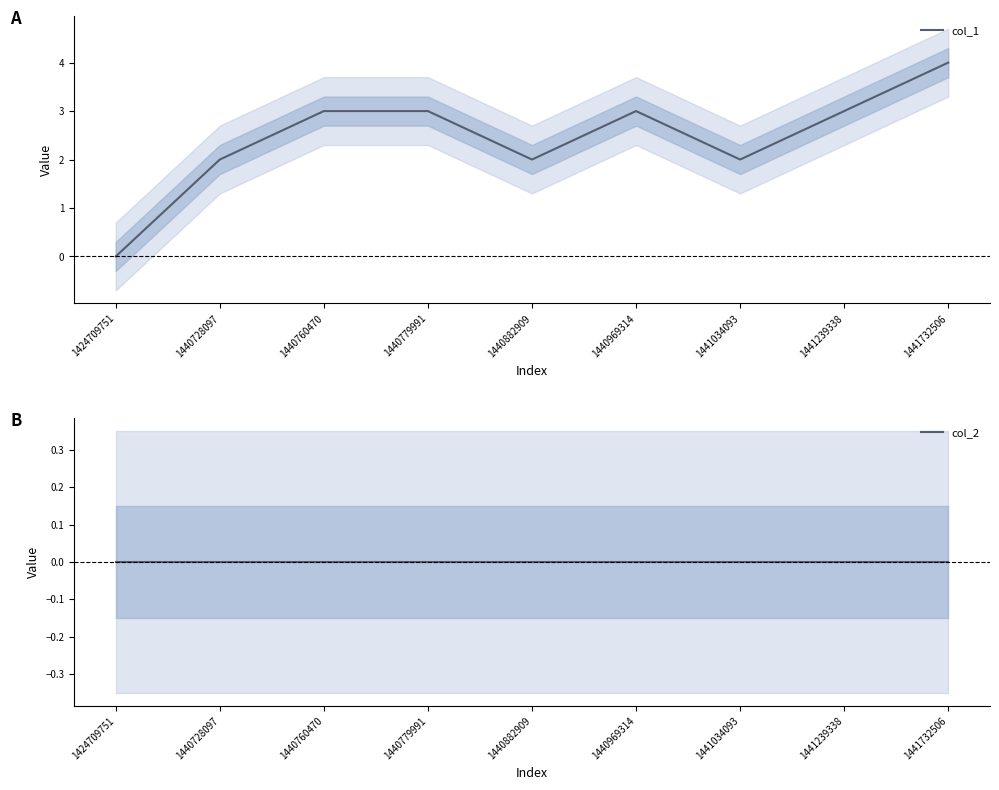

What is the difference between the col_1 values at 1440760470 and 1440882909?

1